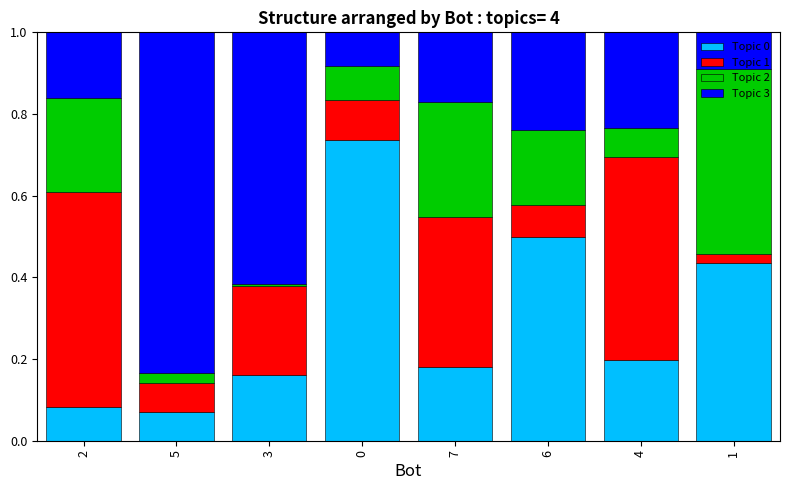

What is the total value across all series at 6?

1.0